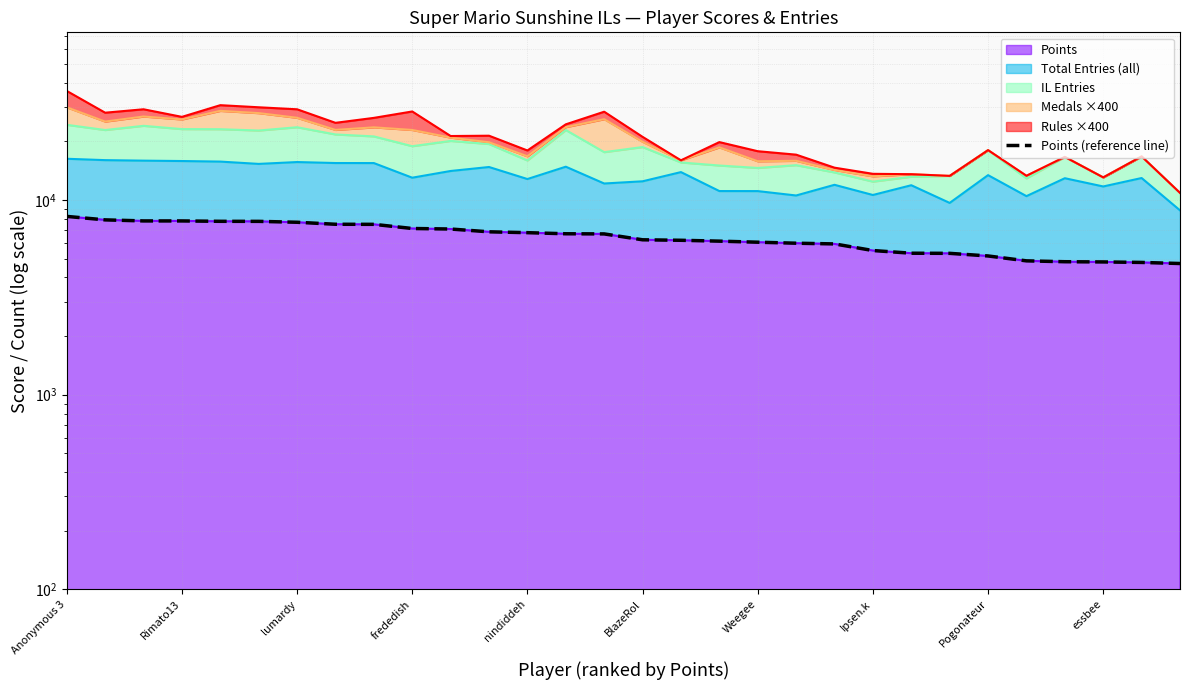

What is the difference between the maximum and minimum values?

3519